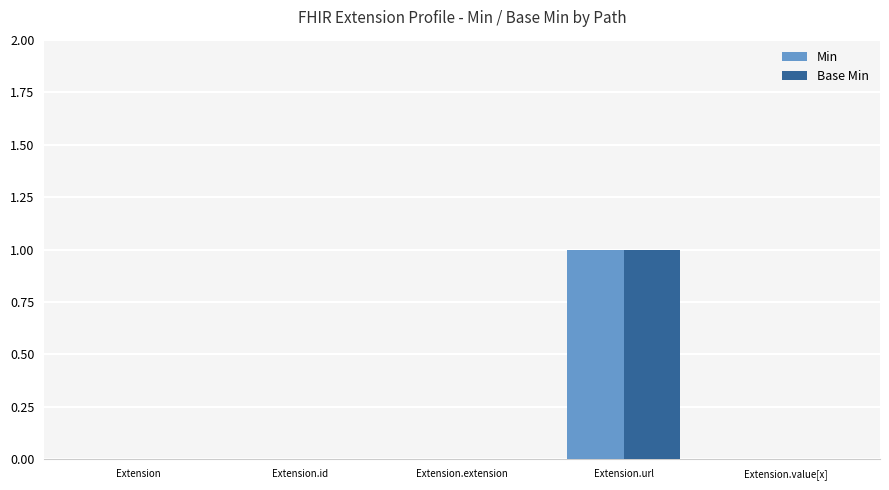

At which label does Base Min reach its peak?

Extension.url